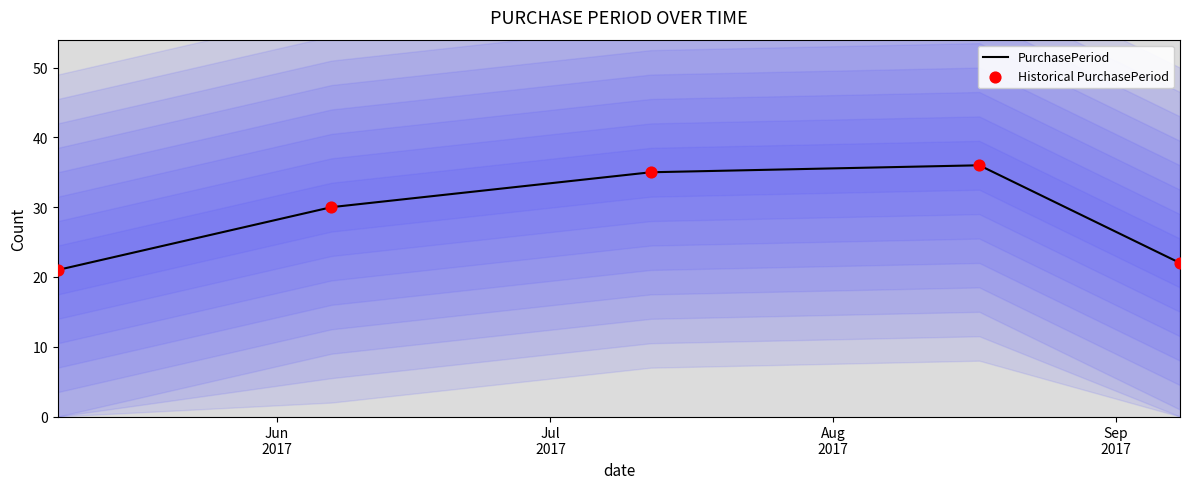

At how many categories does at least one series exceed 33?

2